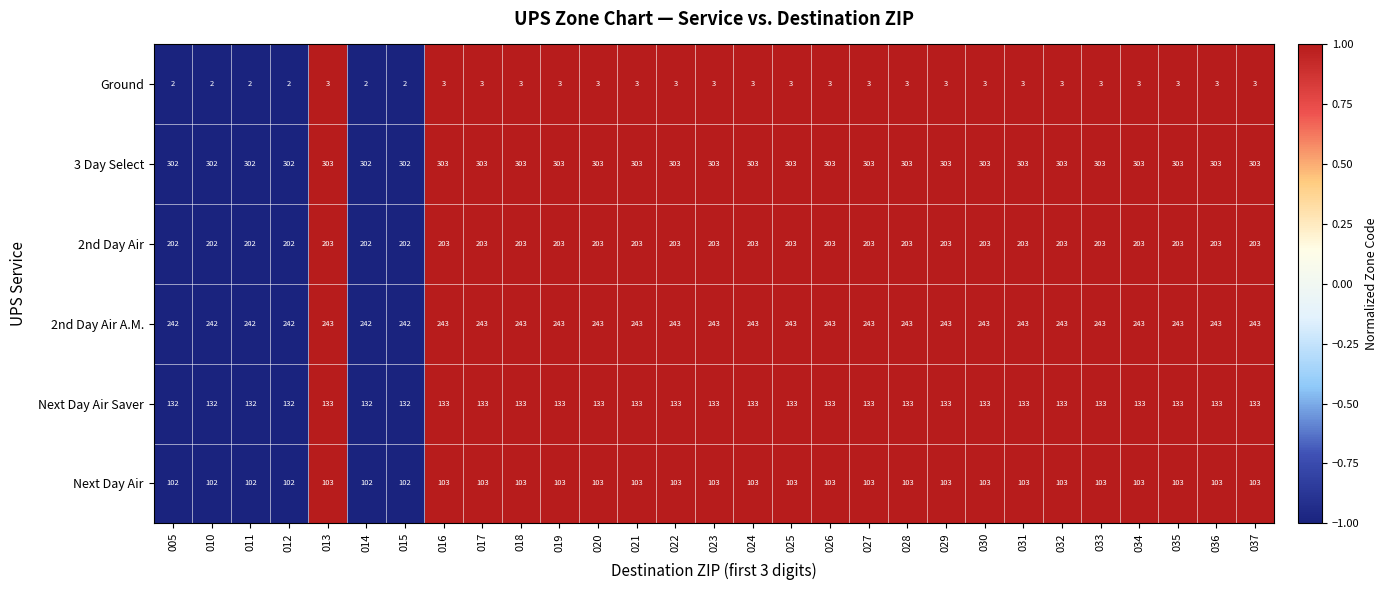

The Next Day Air Saver series shows 202 at 012. True or false?

False